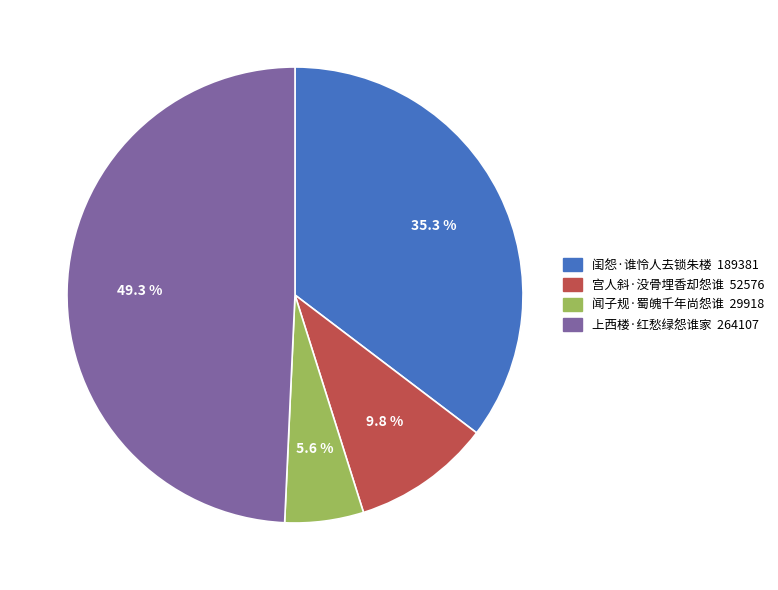

Is there any slice that represents more than half of the pie?

No